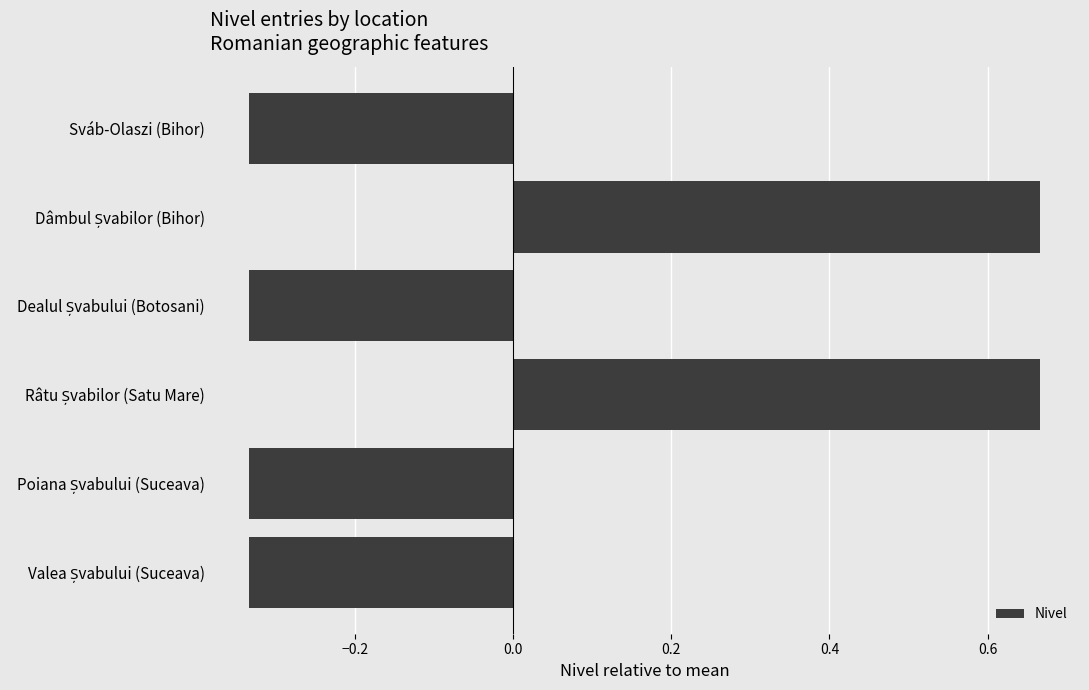

What is the difference between the maximum and minimum values?

1.0